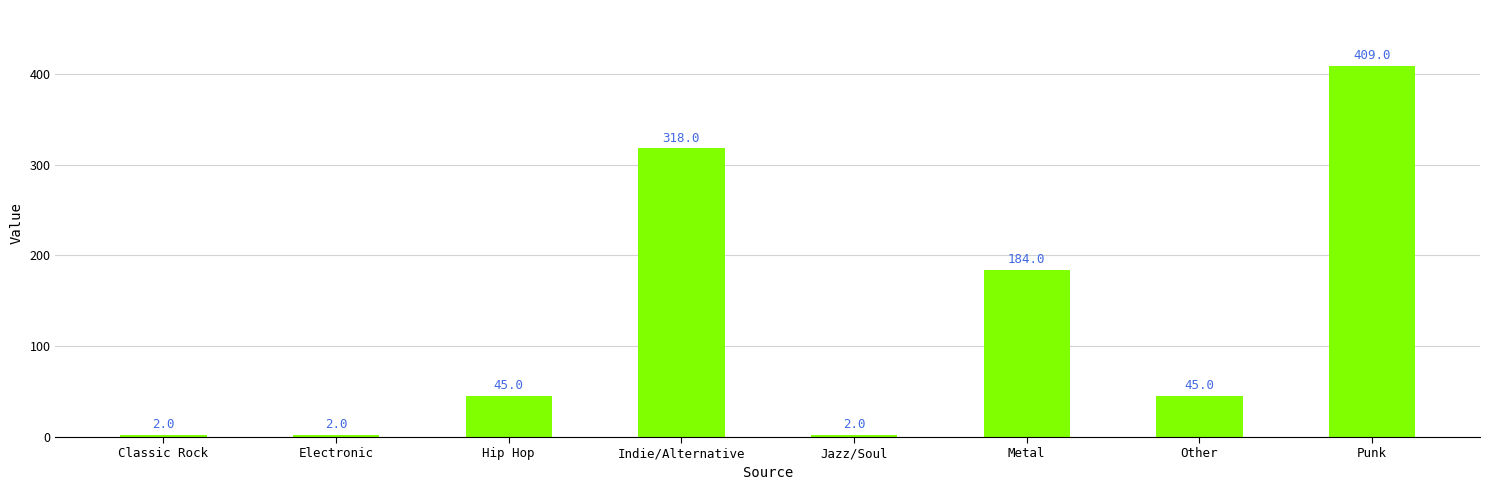

Reading right to left, transcribe all the data shown in this chart.

409	45	184	2	318	45	2	2